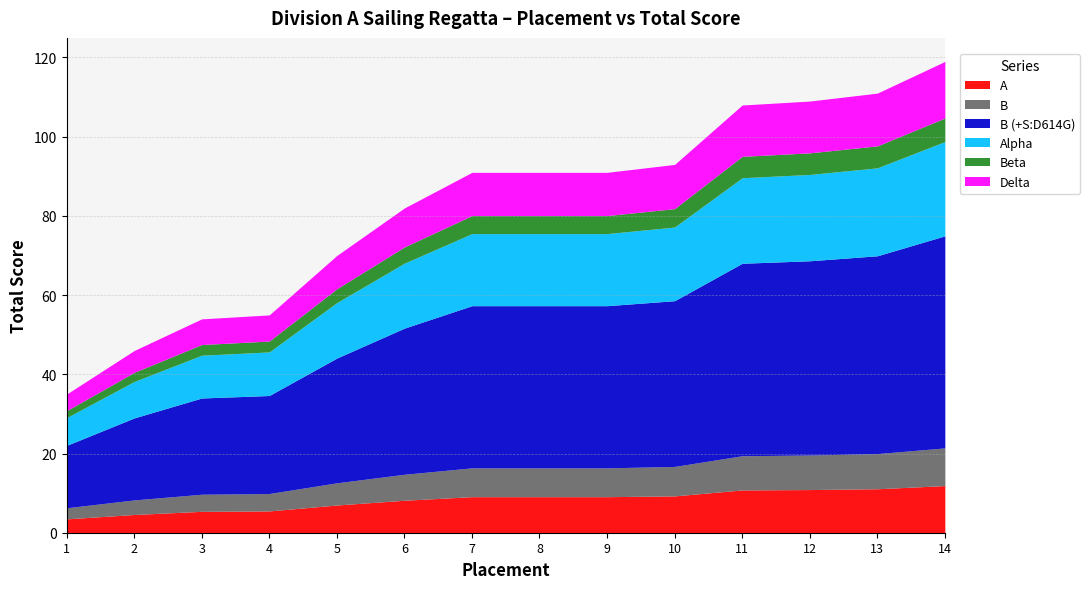

How many lines are shown in the chart?

6